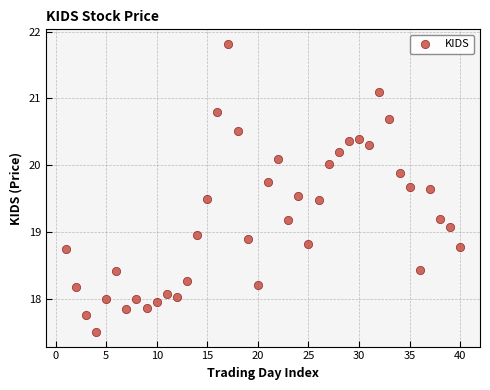

What is the range of Y values (max minus min)?

4.3